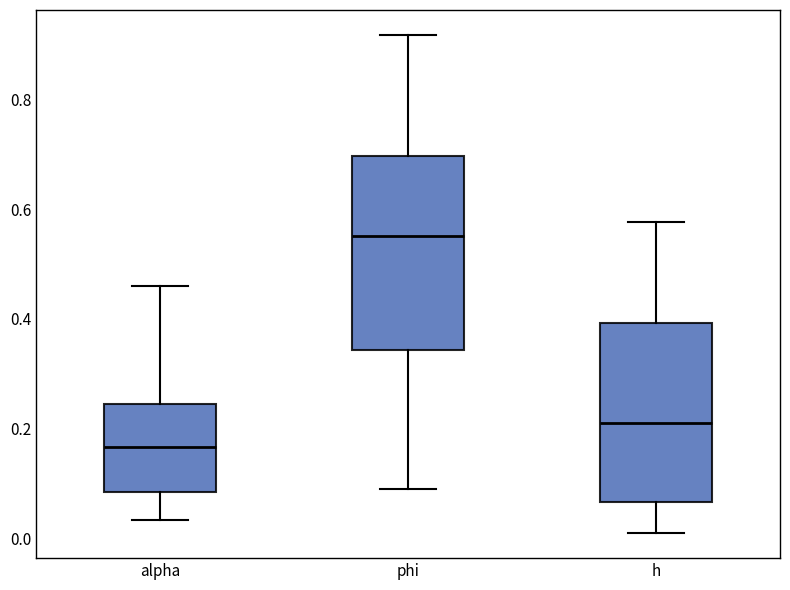

Reading left to right, transcribe this box plot: for each box, give where its median line is, the range the box spans, and where its two whiskers end, as read against the y-axis. The values are not printed on the chart, so give them approximately, as read against the axis.

alpha: median 0.16, box 0.08 to 0.24, whiskers 0.04 to 0.46
phi: median 0.56, box 0.34 to 0.70, whiskers 0.10 to 0.92
h: median 0.22, box 0.06 to 0.40, whiskers 0.02 to 0.58